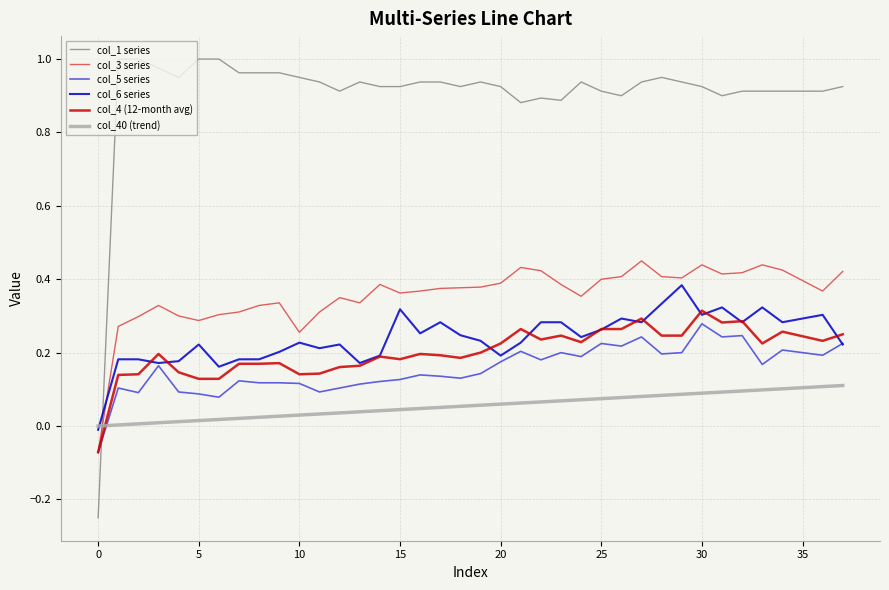

Which series has the widest spread of values?

col_1 series